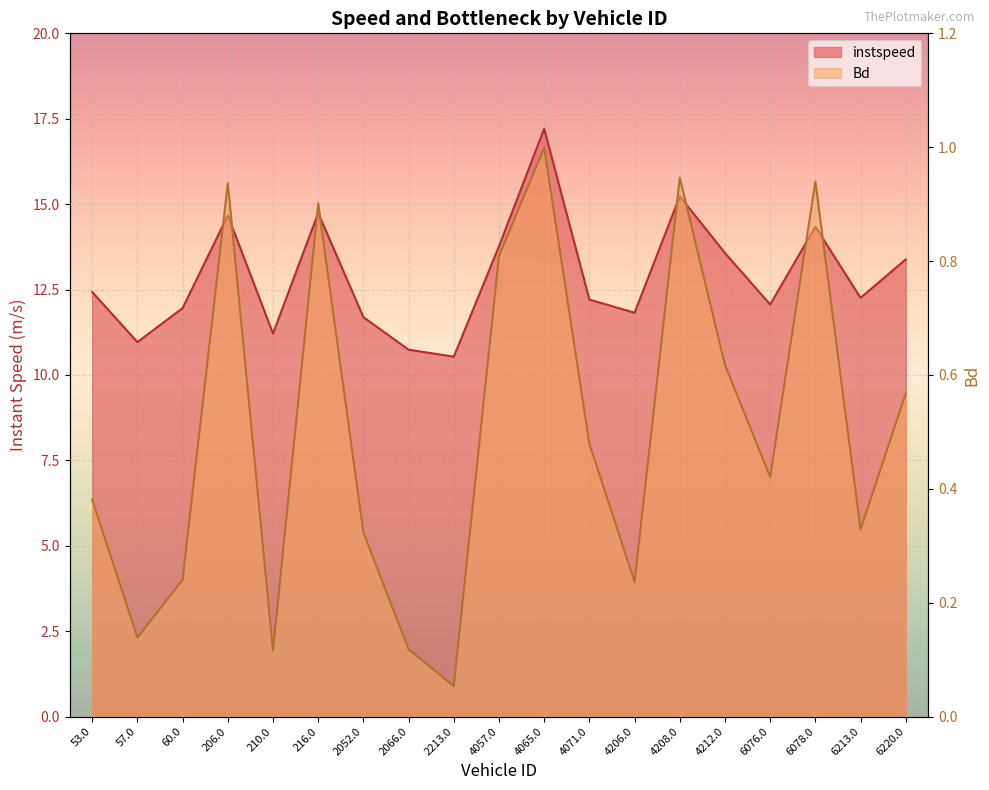

What is the difference between the second highest and second lowest values in the Bd series?

0.8